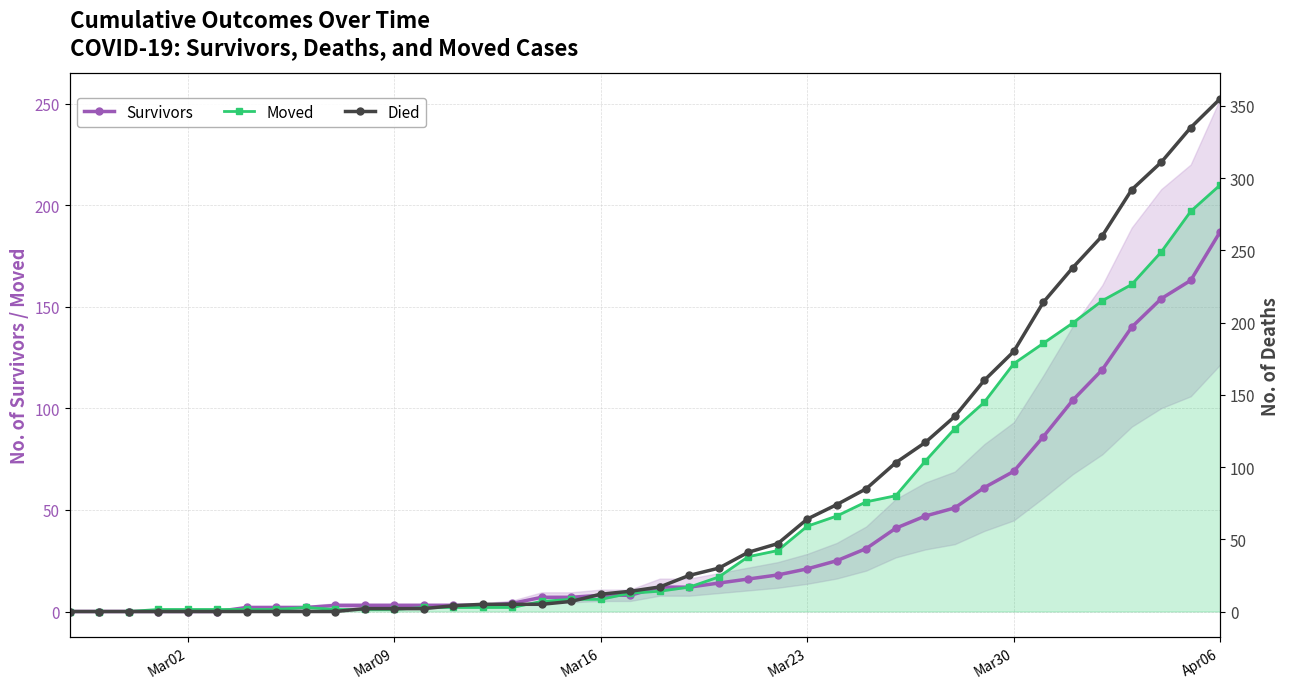

Does the chart display data point markers on the line(s)?

Yes